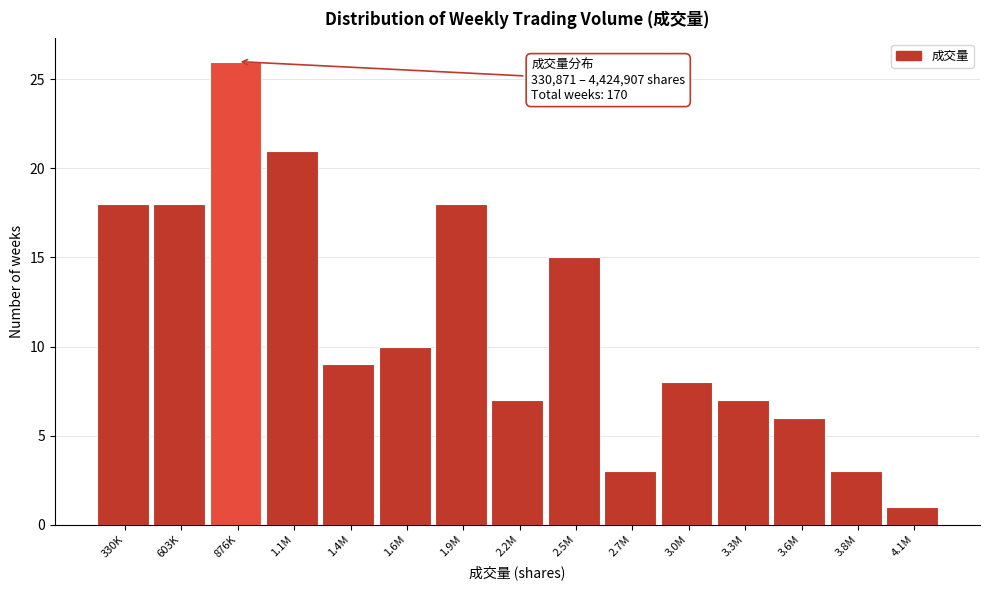

Reading right to left, transcribe all the data shown in this chart.

4.1M=1	3.8M=3	3.6M=6	3.3M=7	3.0M=8	2.7M=3	2.5M=15	2.2M=7	1.9M=18	1.6M=10	1.4M=9	1.1M=21	876K=26	603K=18	330K=18